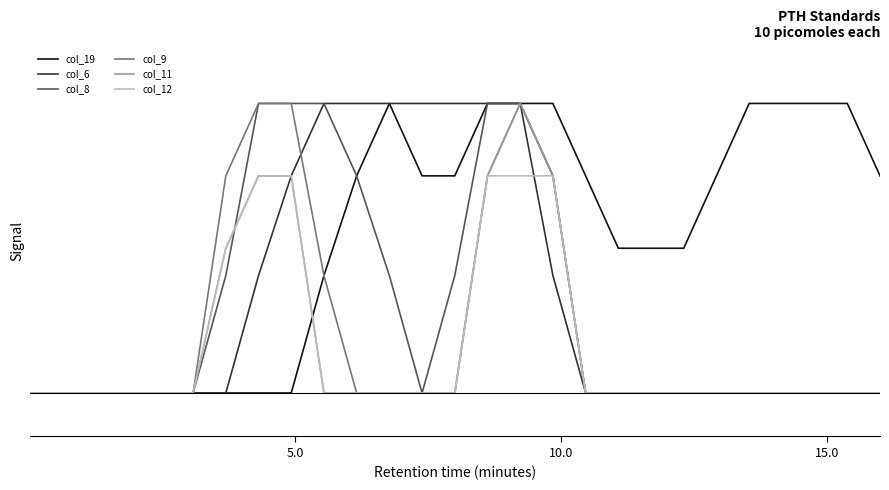

Does the chart display data point markers on the line(s)?

No